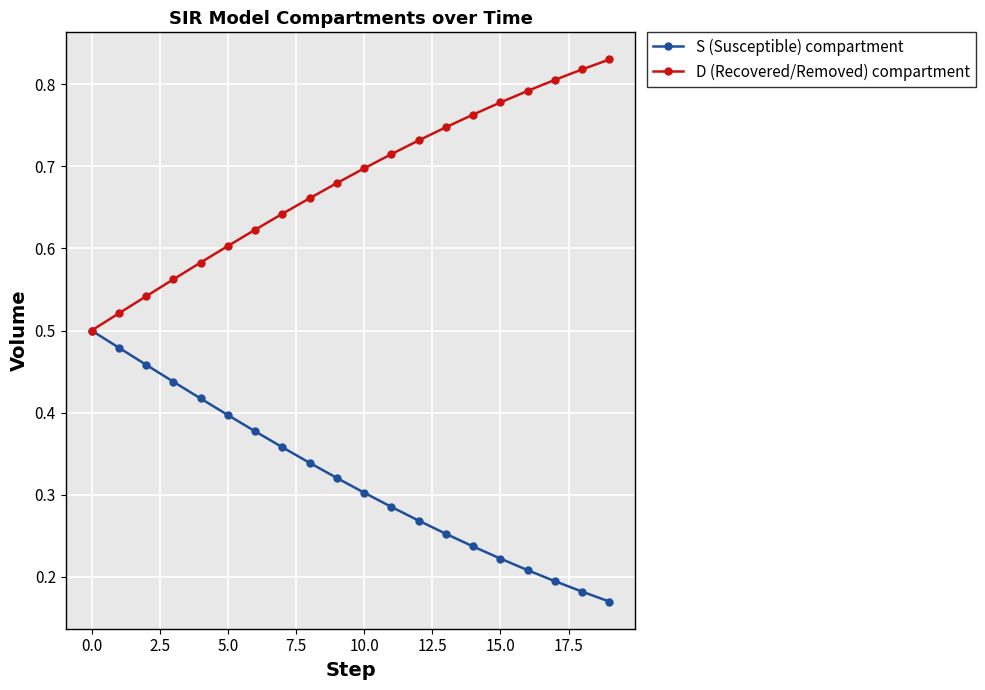

True or false: D (Recovered/Removed) compartment has more than 2 points higher than both neighbors.

False